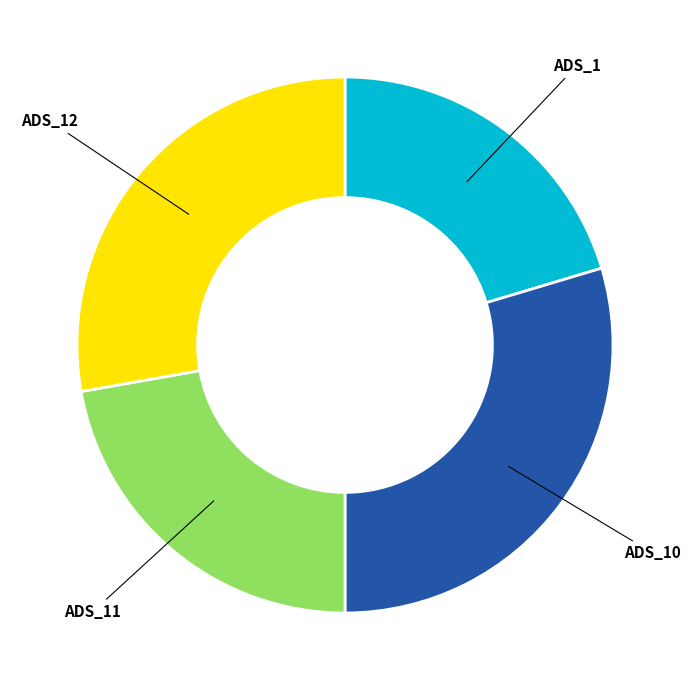

Does ADS_11 account for over 50% of the chart?

No